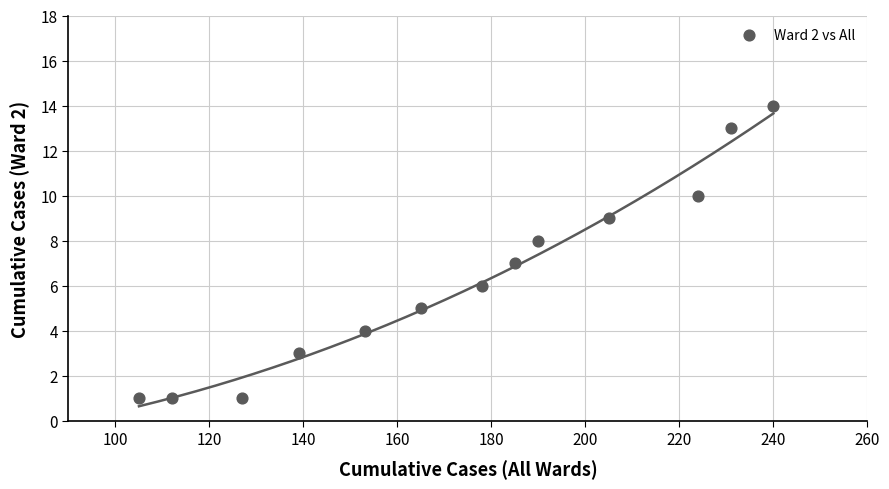

What is the range of Y values (max minus min)?

13